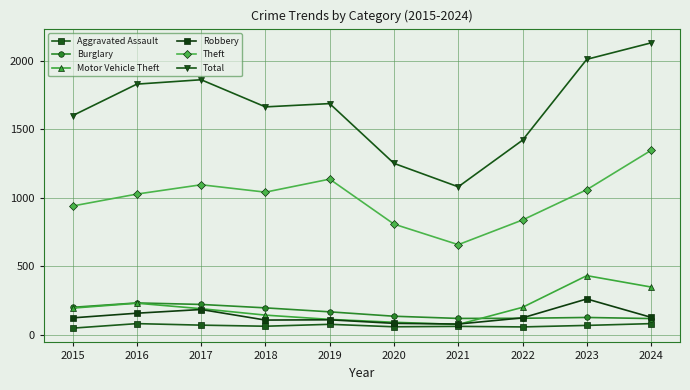

What is the maximum value shown in the chart?

2129